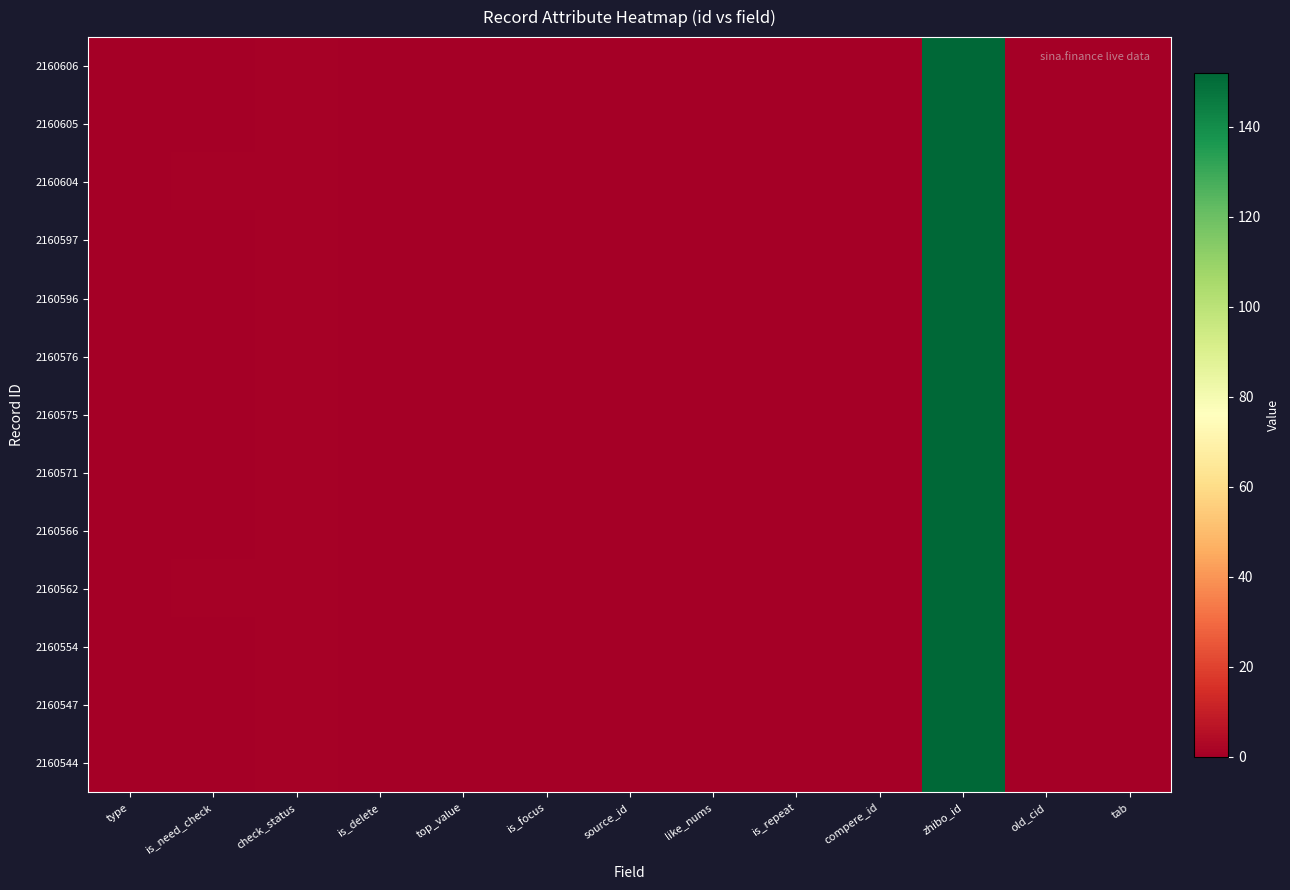

Reading left to right, extract all data points from this chart.

2160606: type=0	is_need_check=0	check_status=1	is_delete=0	top_value=0	is_focus=0	source_id=0	like_nums=0	is_repeat=0	compere_id=0	zhibo_id=152	old_cid=0	tab=0
2160605: type=0	is_need_check=0	check_status=1	is_delete=0	top_value=0	is_focus=0	source_id=0	like_nums=0	is_repeat=0	compere_id=0	zhibo_id=152	old_cid=0	tab=0
2160604: type=0	is_need_check=1	check_status=1	is_delete=0	top_value=0	is_focus=0	source_id=0	like_nums=0	is_repeat=0	compere_id=0	zhibo_id=152	old_cid=0	tab=0
2160597: type=0	is_need_check=0	check_status=1	is_delete=0	top_value=0	is_focus=0	source_id=0	like_nums=0	is_repeat=0	compere_id=0	zhibo_id=152	old_cid=0	tab=0
2160596: type=0	is_need_check=0	check_status=1	is_delete=0	top_value=0	is_focus=0	source_id=0	like_nums=0	is_repeat=0	compere_id=0	zhibo_id=152	old_cid=0	tab=0
2160576: type=0	is_need_check=0	check_status=1	is_delete=0	top_value=0	is_focus=0	source_id=0	like_nums=0	is_repeat=0	compere_id=0	zhibo_id=152	old_cid=0	tab=0
2160575: type=0	is_need_check=0	check_status=1	is_delete=0	top_value=0	is_focus=0	source_id=0	like_nums=0	is_repeat=0	compere_id=0	zhibo_id=152	old_cid=0	tab=0
2160571: type=0	is_need_check=0	check_status=1	is_delete=0	top_value=0	is_focus=0	source_id=0	like_nums=0	is_repeat=0	compere_id=0	zhibo_id=152	old_cid=0	tab=0
2160566: type=0	is_need_check=0	check_status=1	is_delete=0	top_value=0	is_focus=0	source_id=0	like_nums=0	is_repeat=0	compere_id=0	zhibo_id=152	old_cid=0	tab=0
2160562: type=0	is_need_check=1	check_status=1	is_delete=0	top_value=0	is_focus=0	source_id=0	like_nums=0	is_repeat=0	compere_id=0	zhibo_id=152	old_cid=0	tab=0
2160554: type=0	is_need_check=0	check_status=1	is_delete=0	top_value=0	is_focus=0	source_id=0	like_nums=0	is_repeat=0	compere_id=0	zhibo_id=152	old_cid=0	tab=0
2160547: type=0	is_need_check=0	check_status=1	is_delete=0	top_value=0	is_focus=0	source_id=0	like_nums=0	is_repeat=0	compere_id=0	zhibo_id=152	old_cid=0	tab=0
2160544: type=0	is_need_check=0	check_status=1	is_delete=0	top_value=0	is_focus=0	source_id=0	like_nums=0	is_repeat=0	compere_id=0	zhibo_id=152	old_cid=0	tab=0